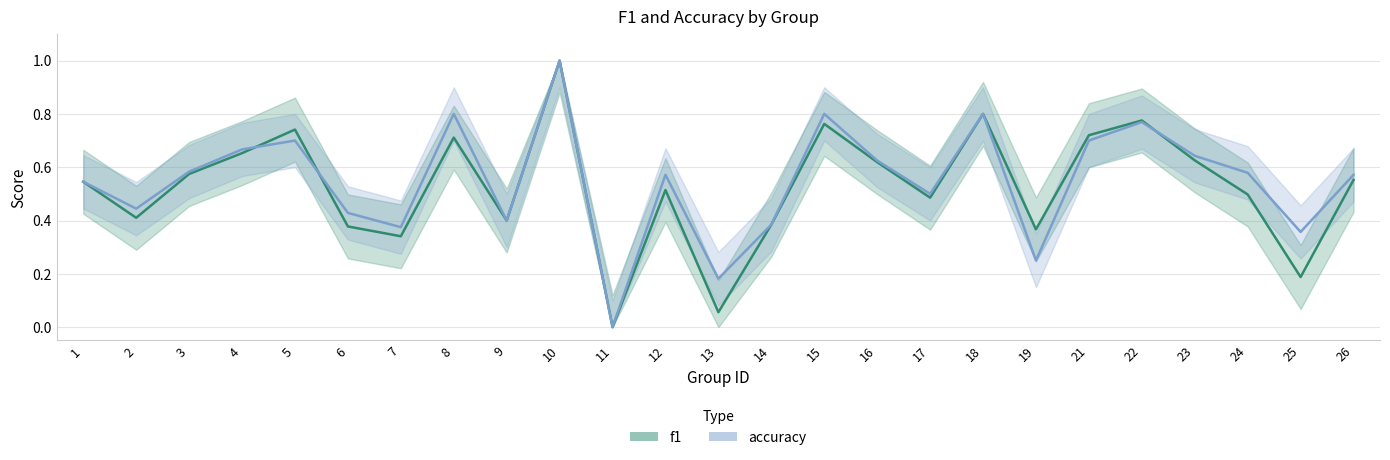

Does the chart display data point markers on the line(s)?

No